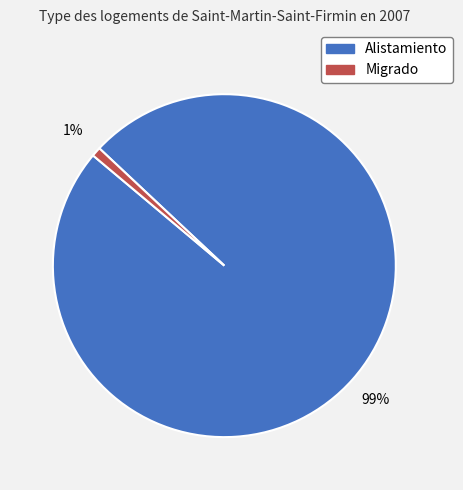

Which category has the biggest portion of the pie?

Alistamiento